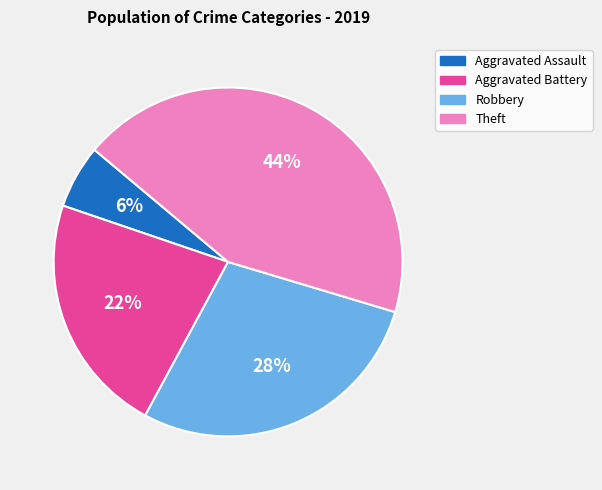

Is there any slice that represents more than half of the pie?

No